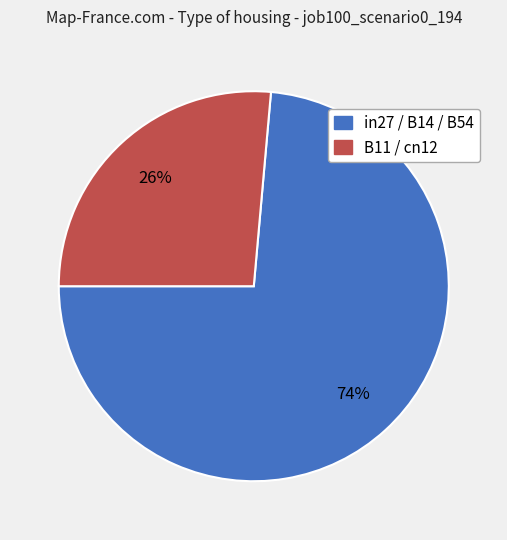

How many slices are in this pie chart?

2